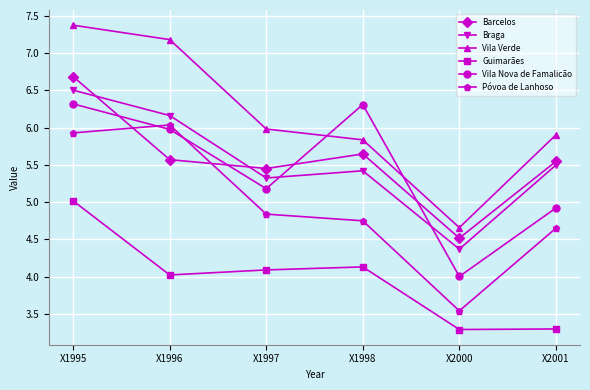

True or false: Vila Nova de Famalicão has a value of 10.2 at X1998.

False